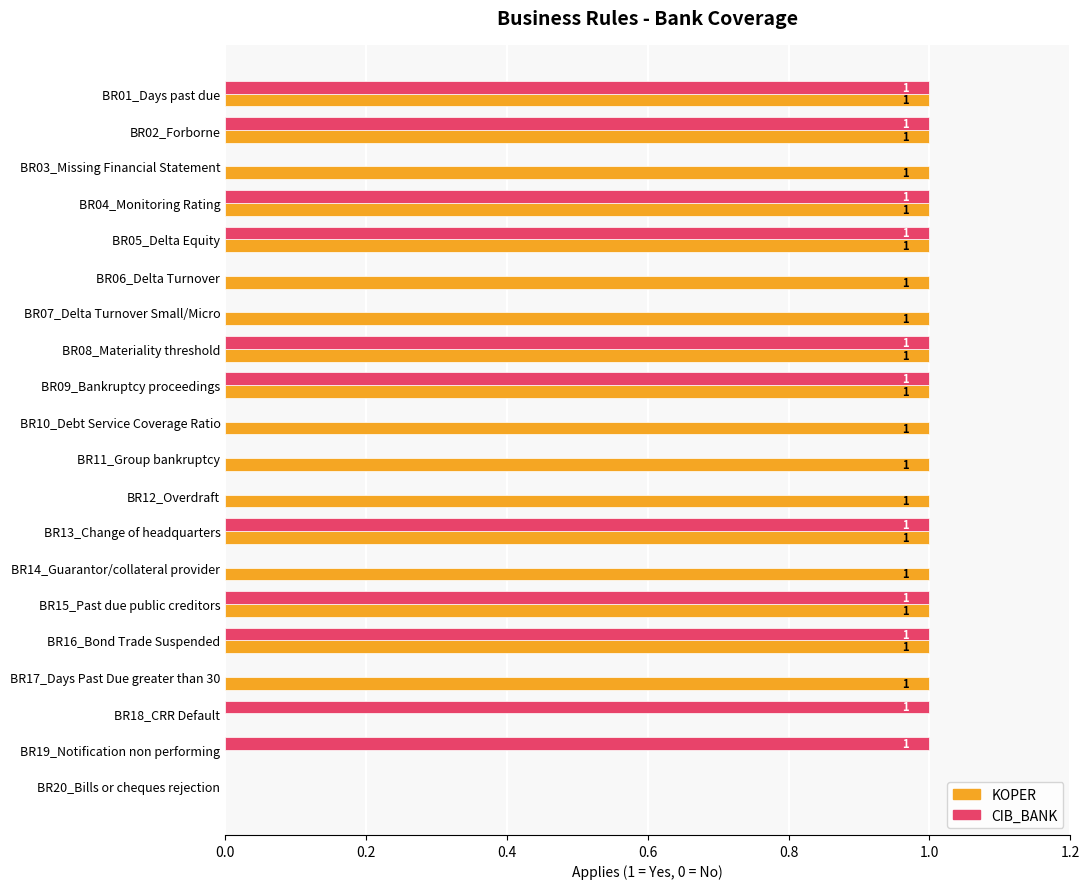

Between BR06_Delta Turnover and BR20_Bills or cheques rejection, which series saw the biggest shift?

KOPER